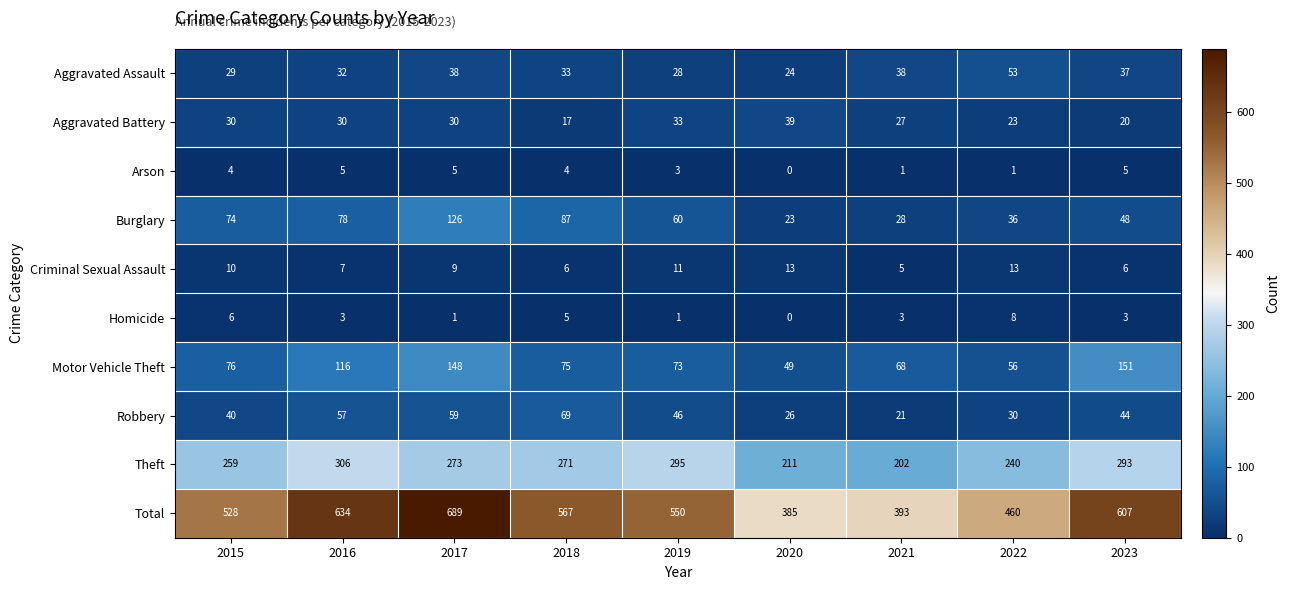

Rank the categories by Motor Vehicle Theft value from lowest to highest.

2020, 2022, 2021, 2019, 2018, 2015, 2016, 2017, 2023